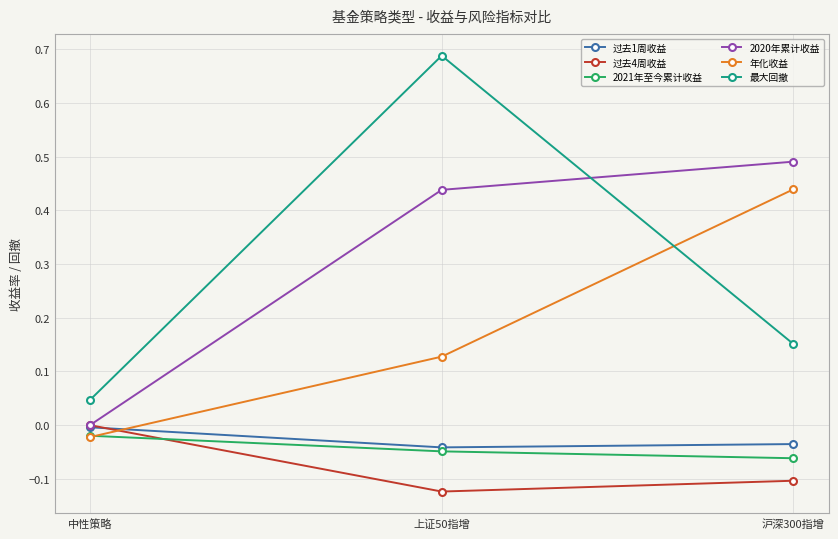

What is the label of the 1st point from the right?

沪深300指增